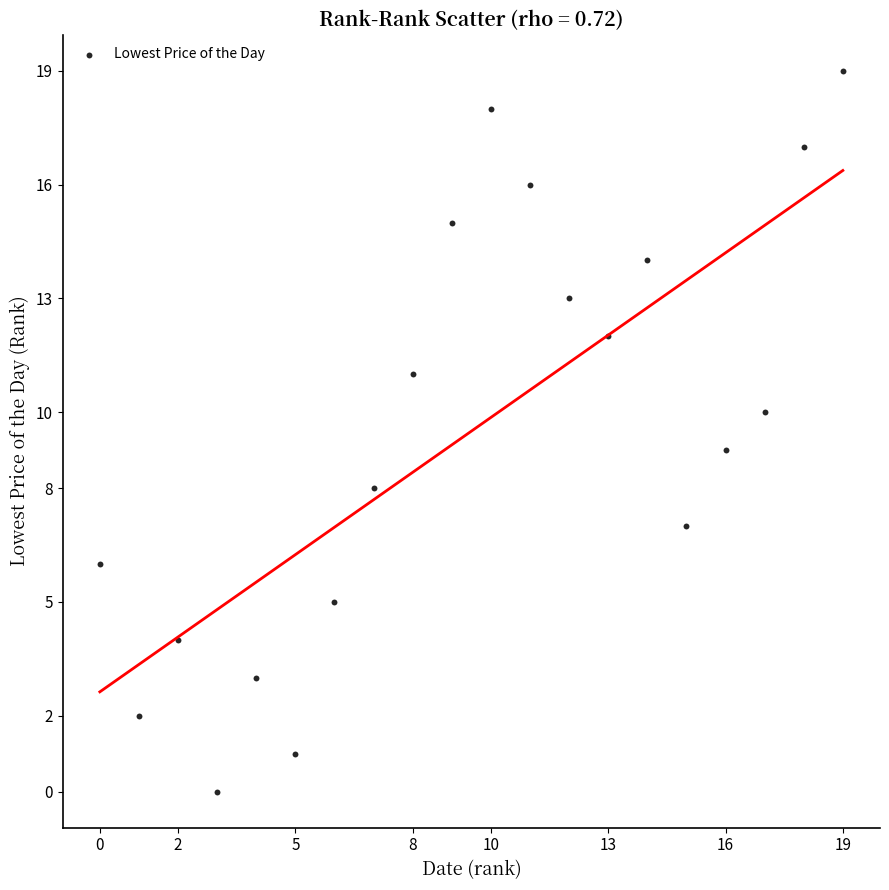

What is the range of Y values (max minus min)?

19